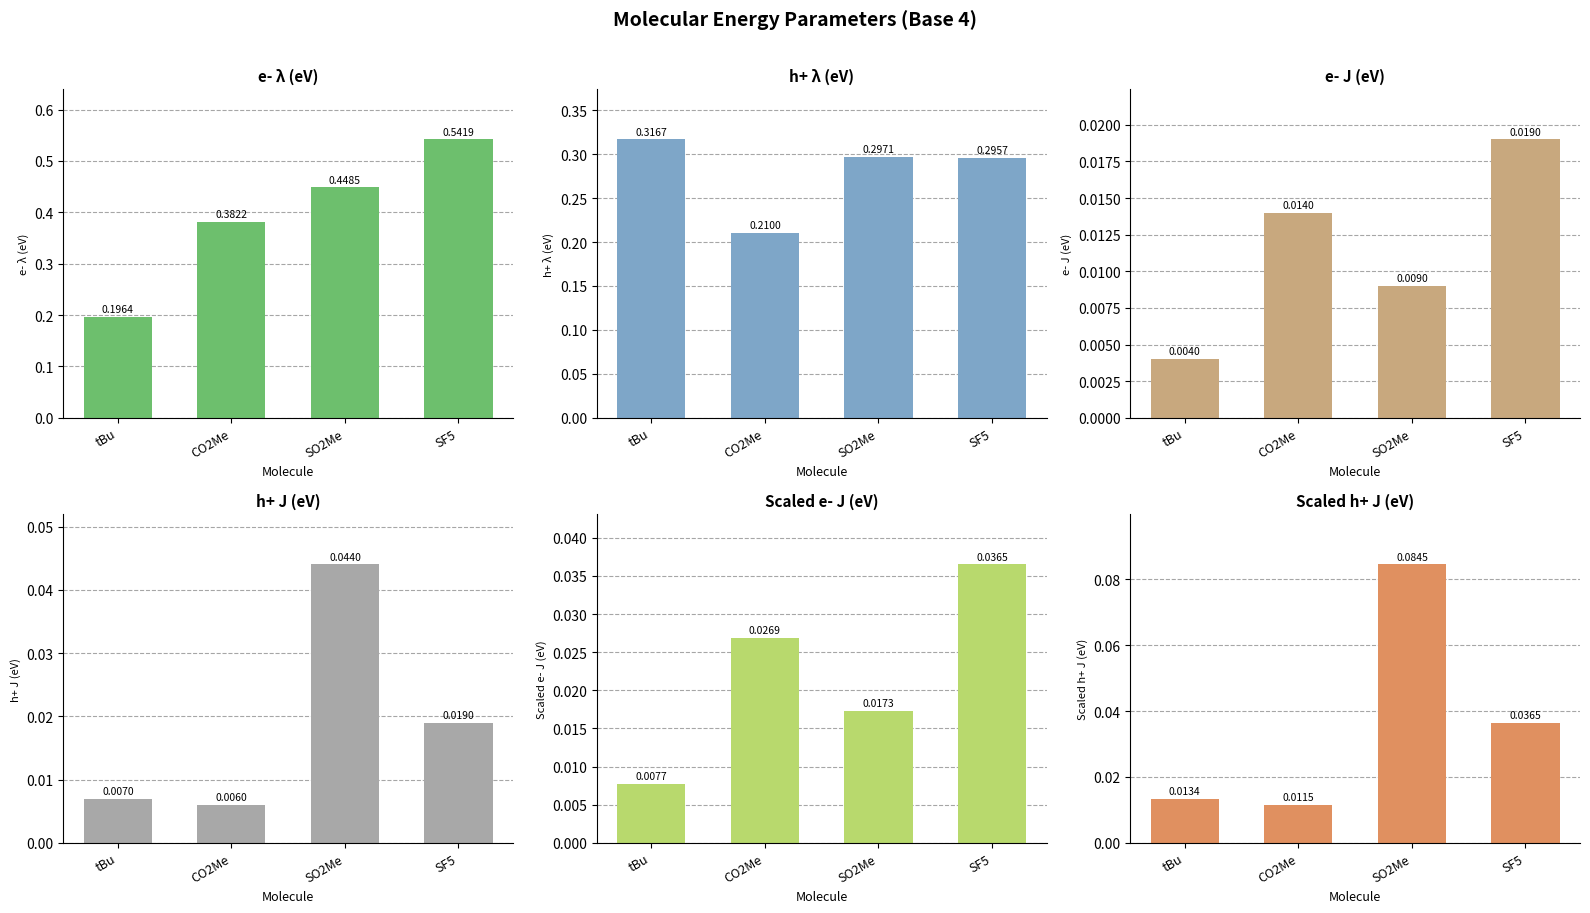

Which has a higher value, tBu or CO2Me?

CO2Me